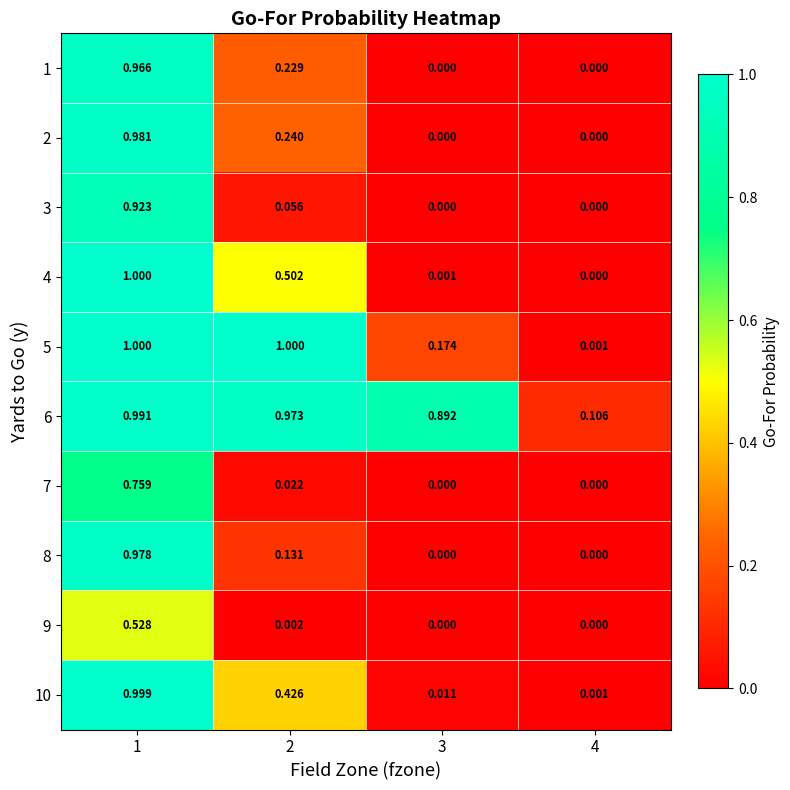

Is the value of 10 at 4 greater than the value of 7 at 4?

Yes